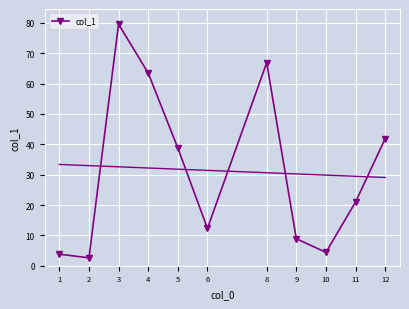

Reading left to right, list all the values displayed in this chart.

3.8	2.6	79.6	63.5	38.8	12.3	66.9	8.9	4.4	21.0	41.9